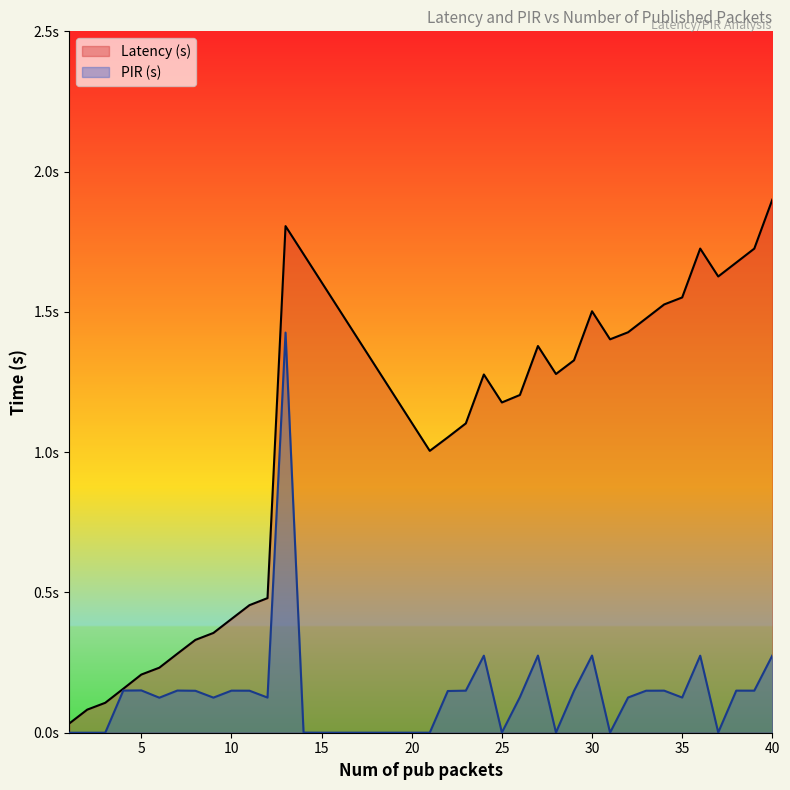

What is the difference between the PIR (s) values at 32 and 18?

0.1